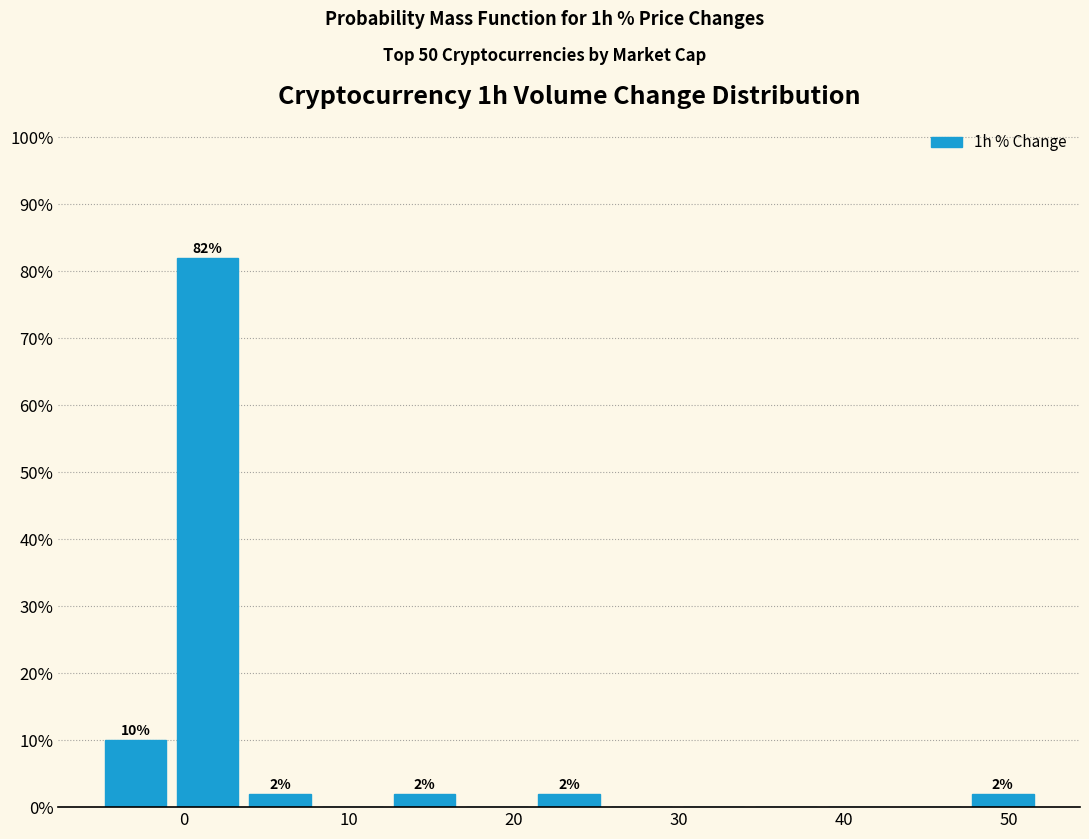

Over which range of the x-axis is the bar tallest?

-1 to 4